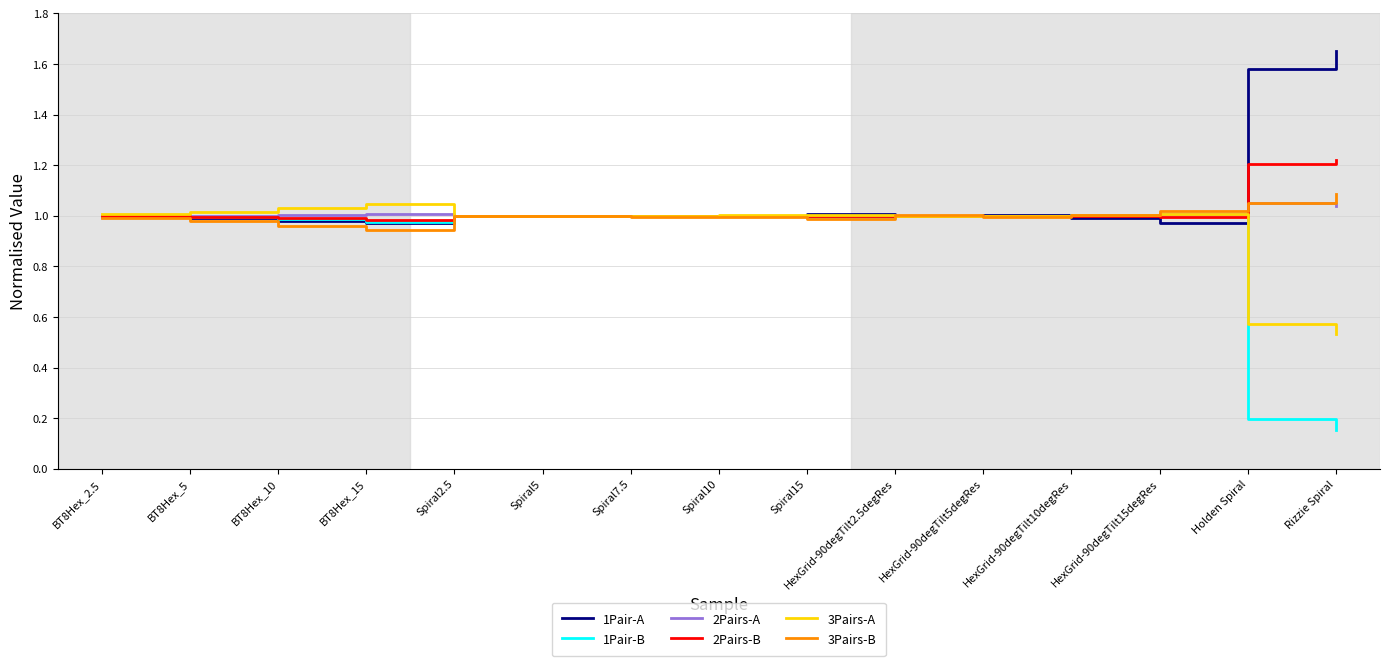

Is the value of 1Pair-B at HexGrid-90degTilt10degRes greater than the value of 3Pairs-A at Holden Spiral?

Yes